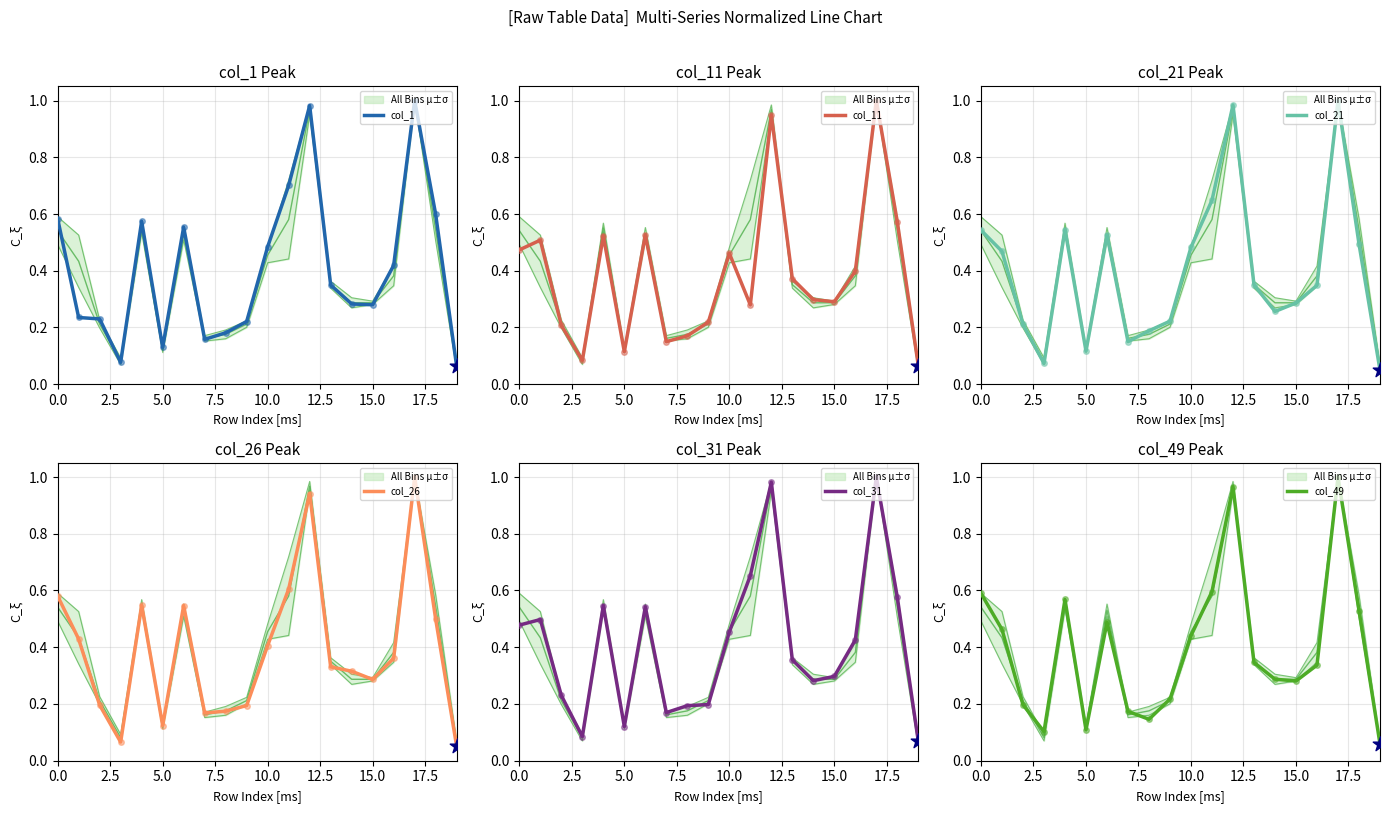

What are all the series names shown in the legend?

col_1, col_11, col_21, col_26, col_31, col_49